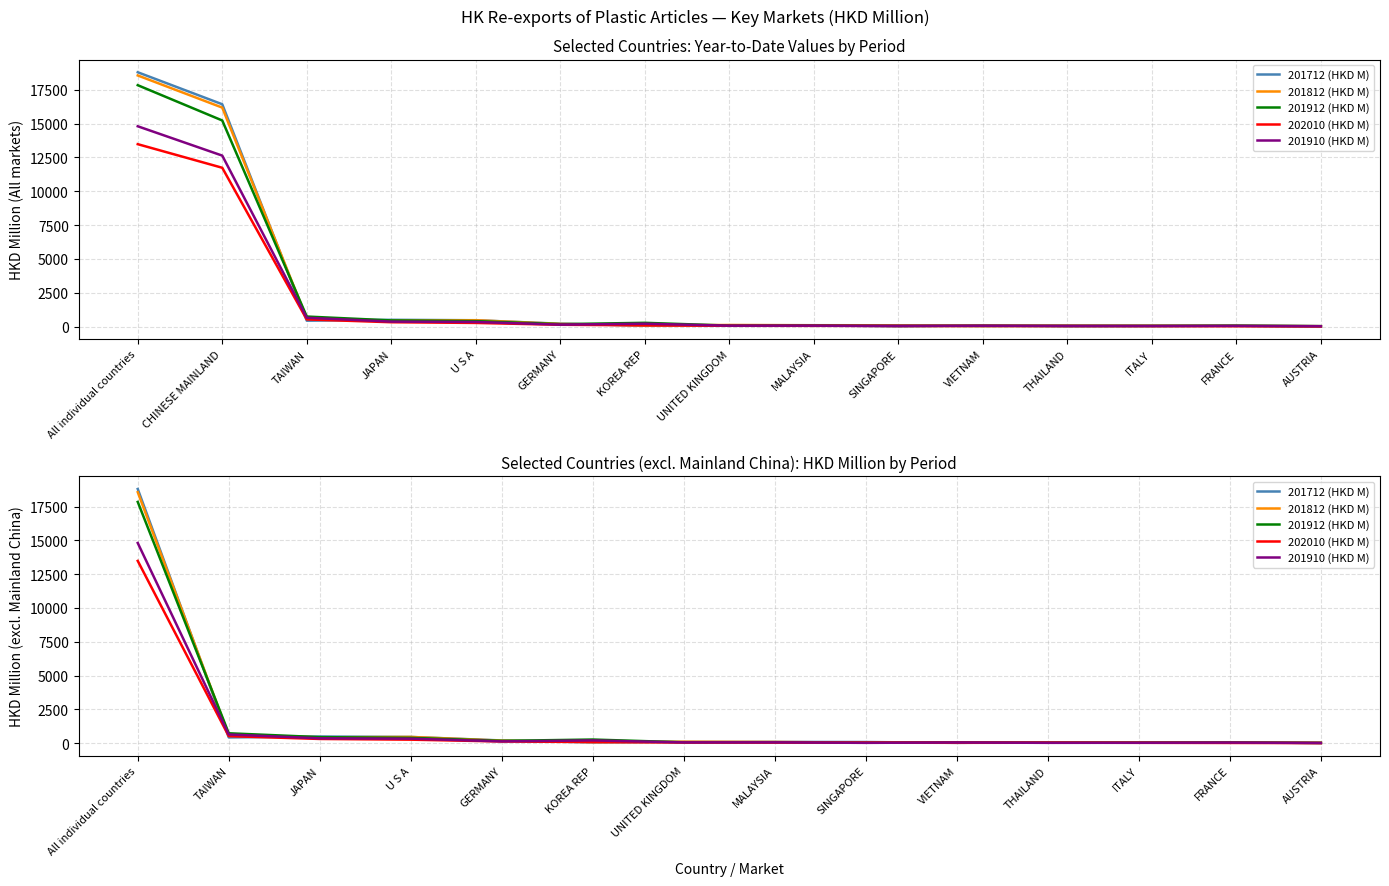

What is the total value across all series at AUSTRIA?

109.7